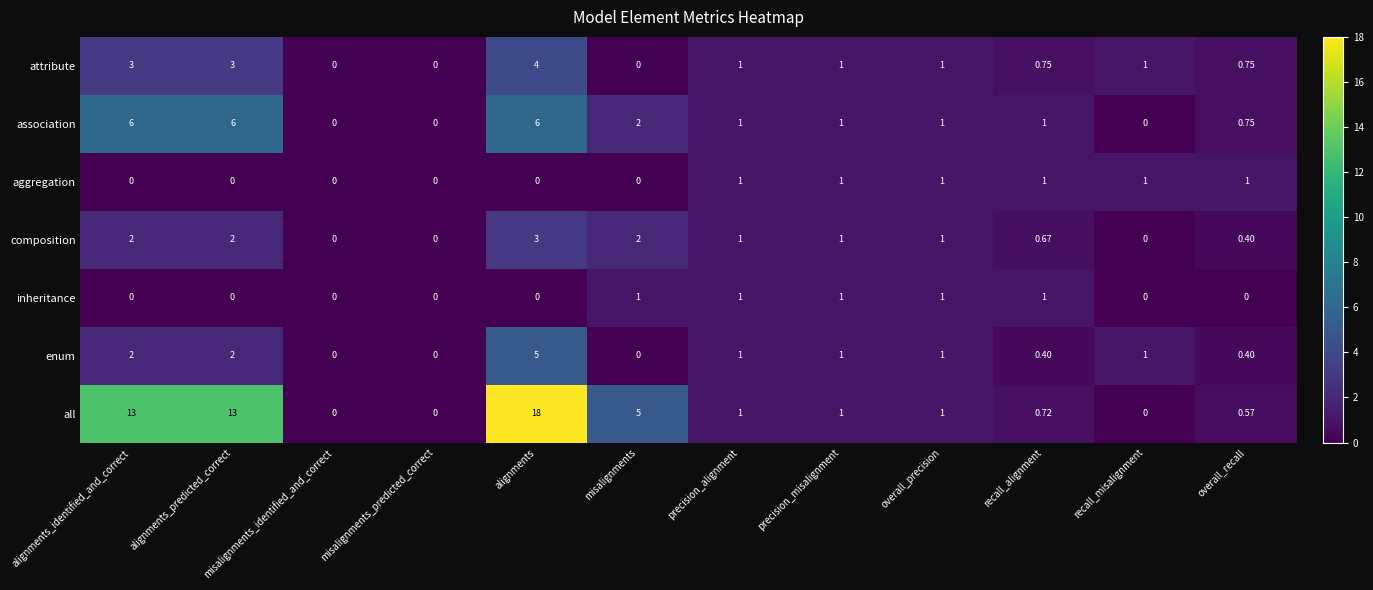

Which series has the largest total across all categories?

all